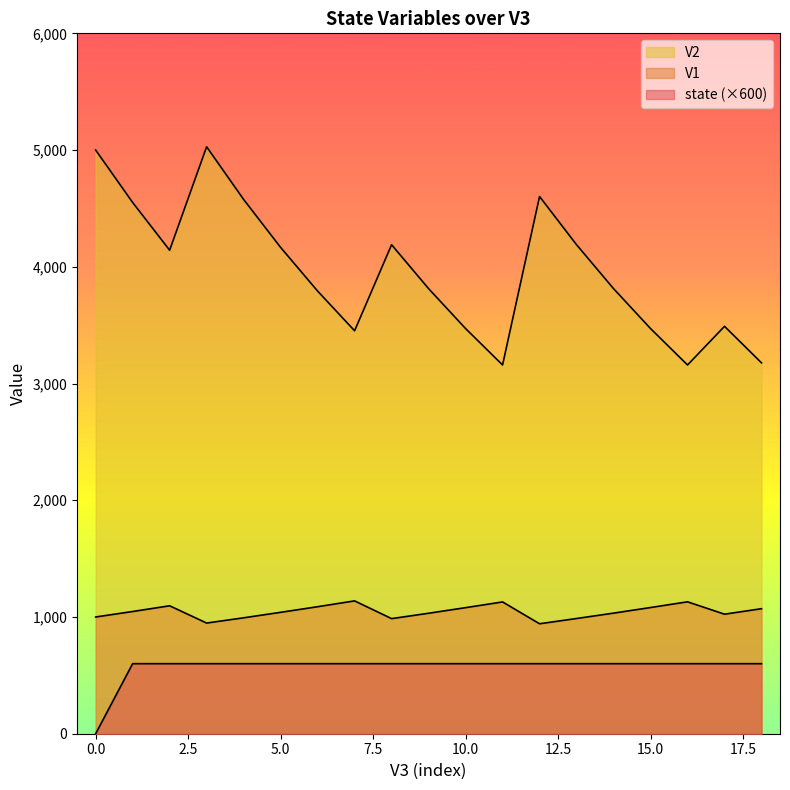

True or false: V2 has a value of 1393 at 8.

False